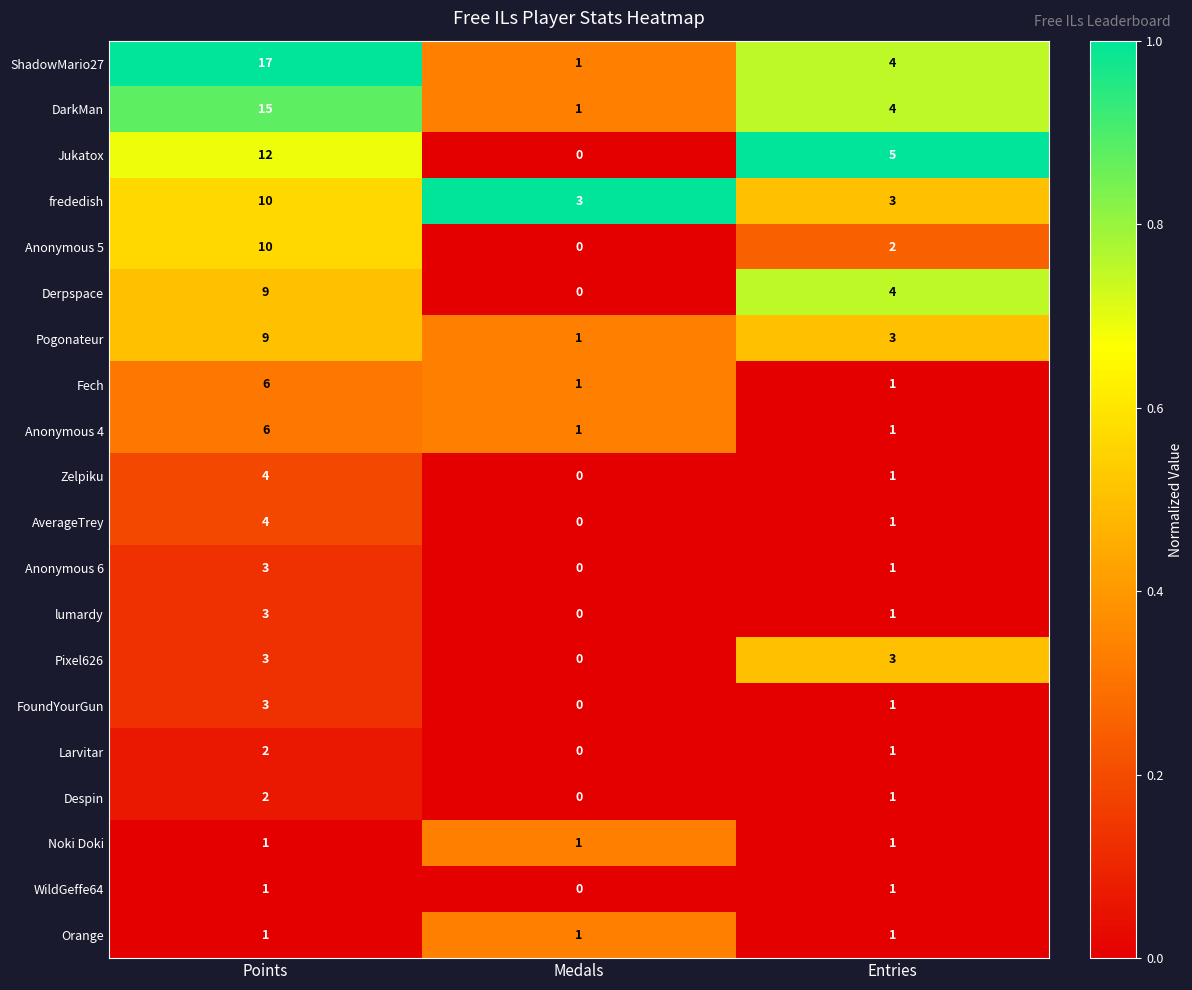

Which label corresponds to the largest value in the chart?

Points